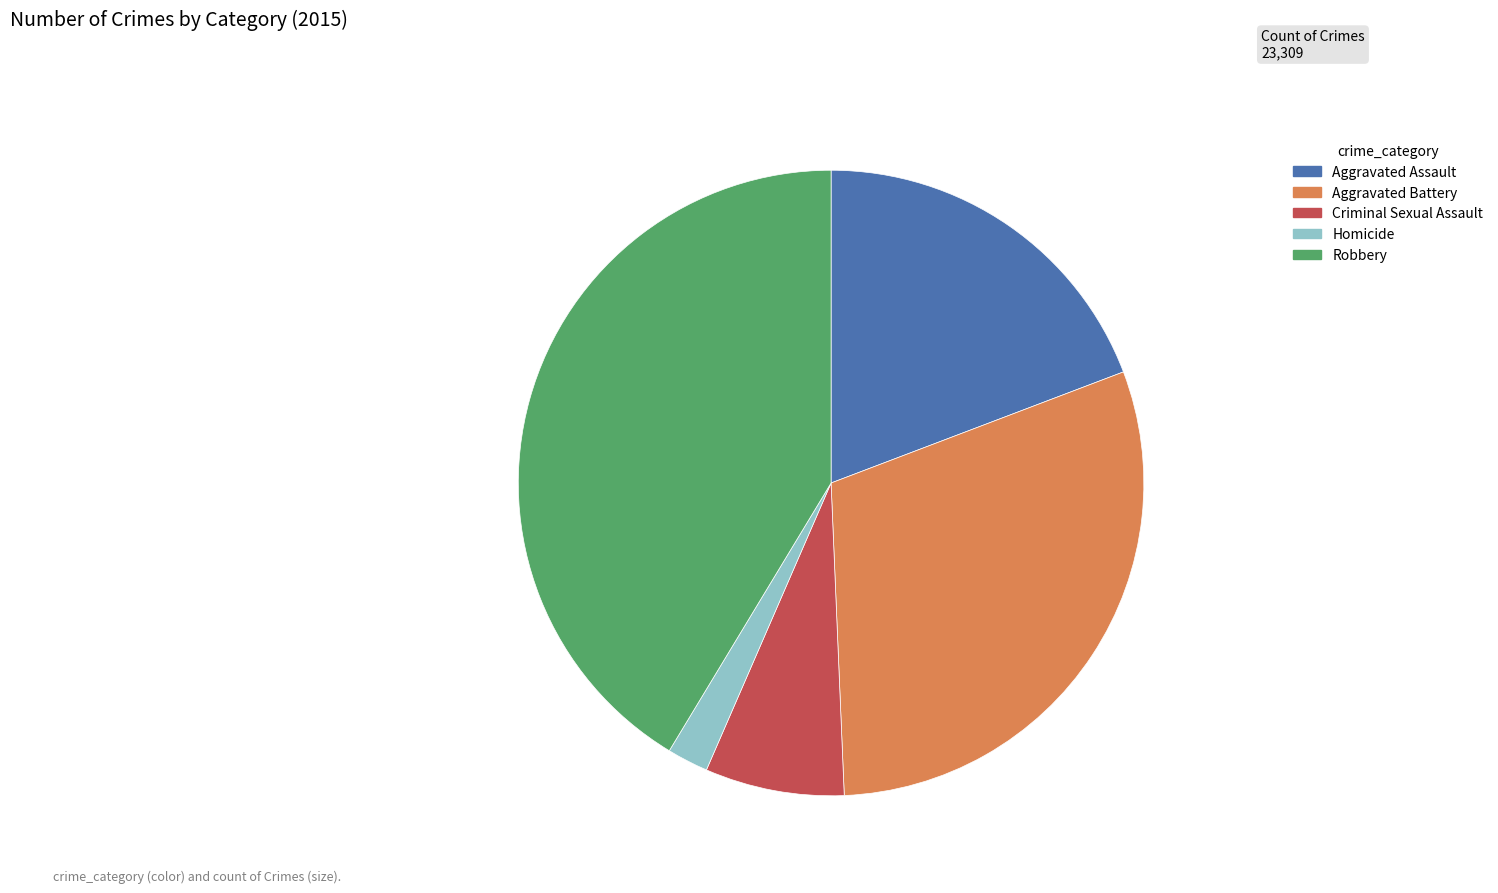

Does Criminal Sexual Assault represent more than half of the total?

No